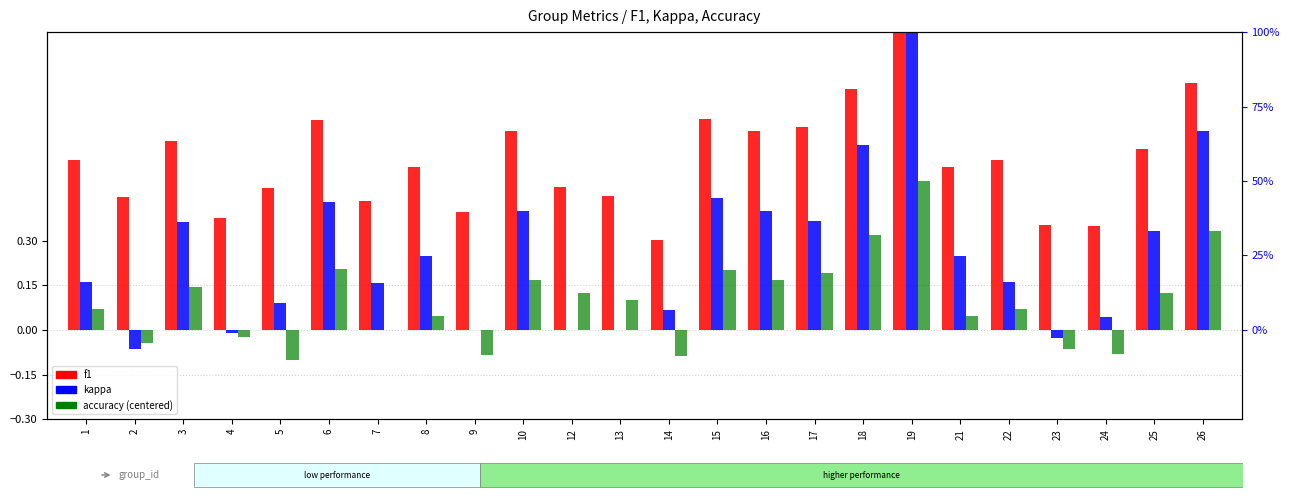

At which label is kappa closest to 0?

9